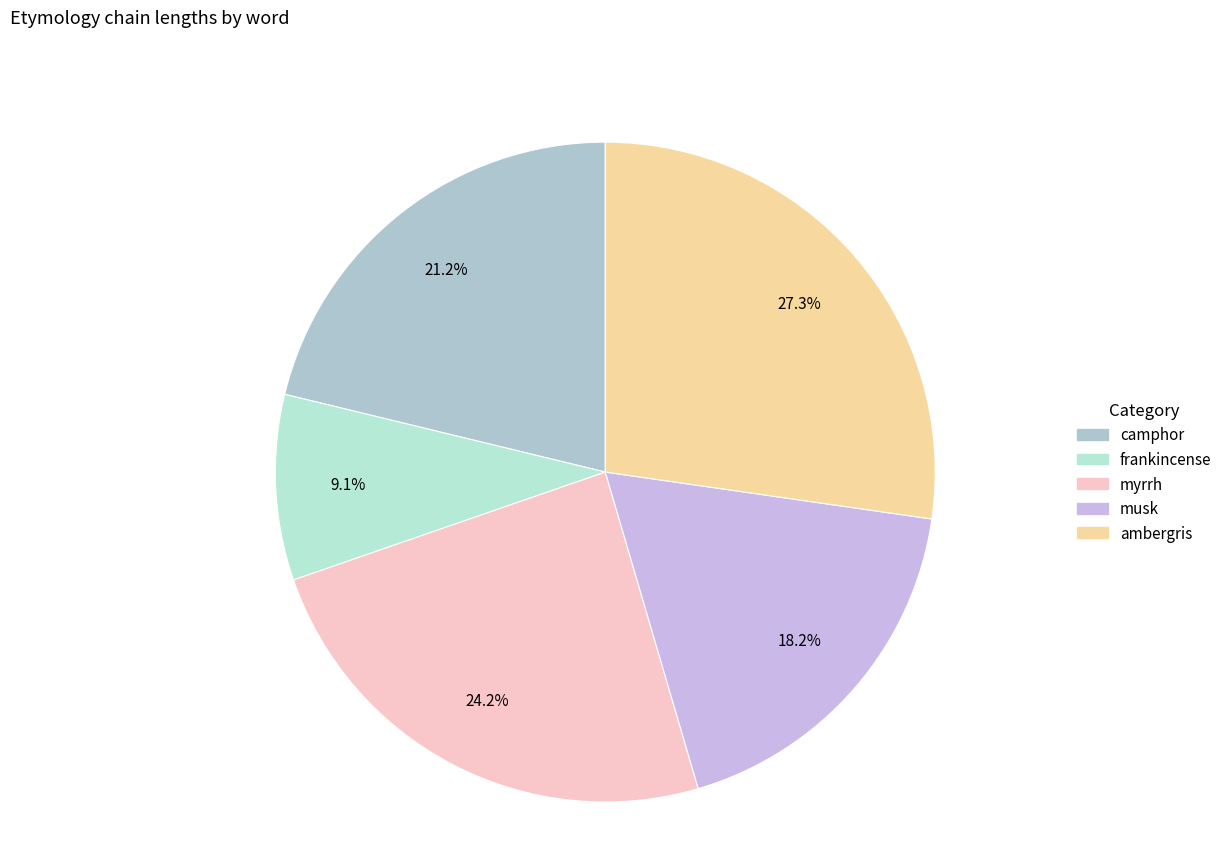

Is there any slice that represents more than half of the pie?

No